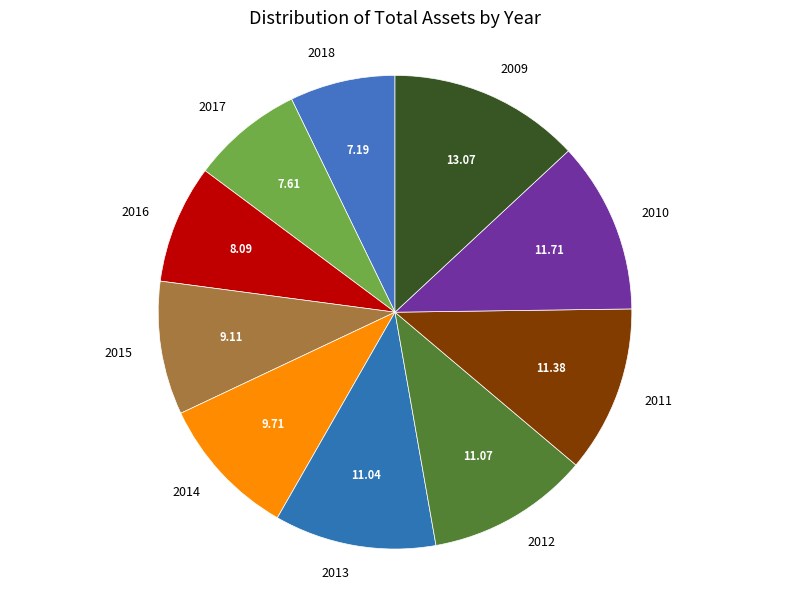

True or false: 2014 accounts for 10% of the total.

True